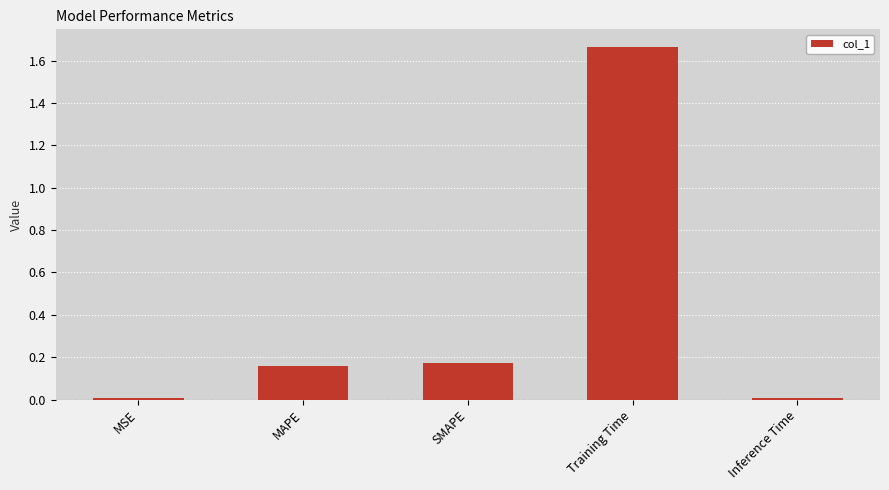

What is the sum of the values at MAPE and Training Time?

1.8